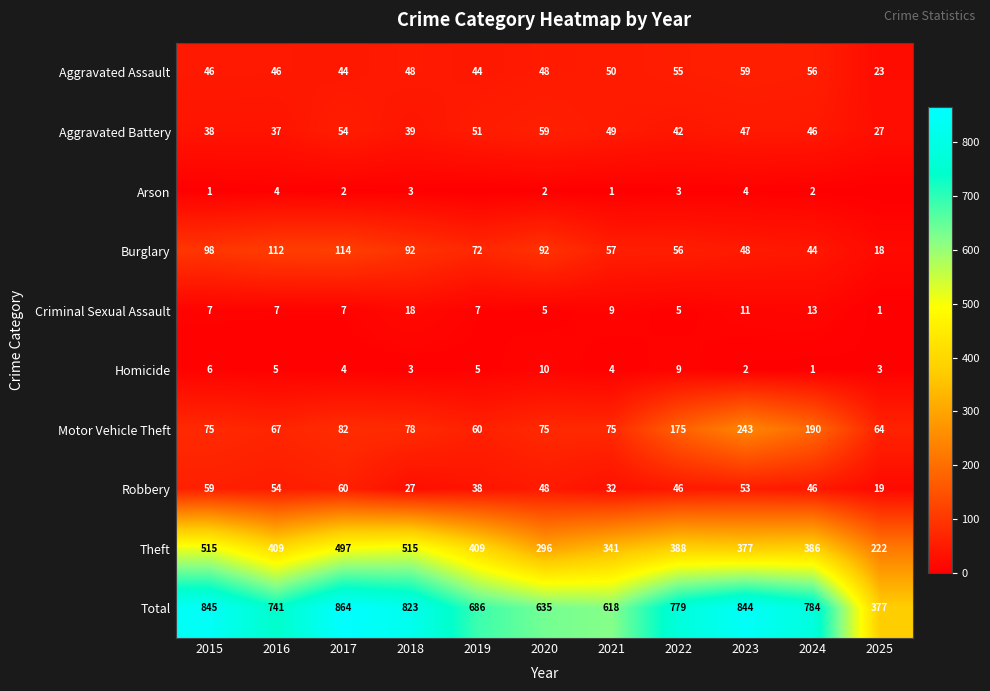

Is it true that Arson equals 5 at 2018?

False